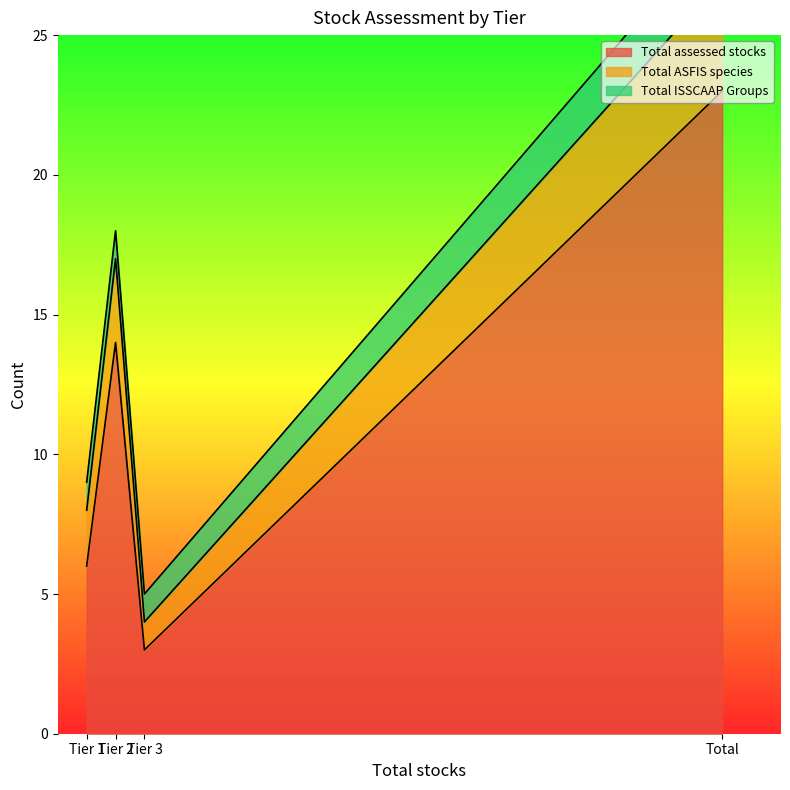

Where is Total assessed stocks nearest to the value 13?

Tier 2